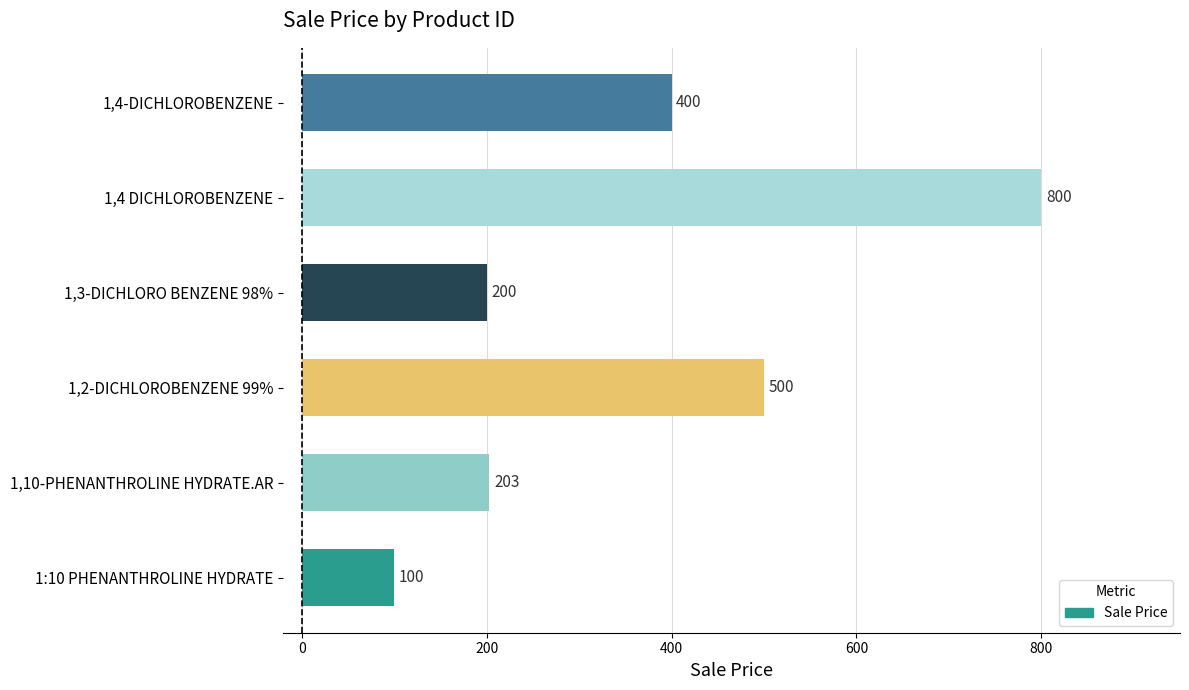

Rank the categories by value from highest to lowest.

1,4 DICHLOROBENZENE, 1,2-DICHLOROBENZENE 99%, 1,4-DICHLOROBENZENE, 1,10-PHENANTHROLINE HYDRATE.AR, 1,3-DICHLORO BENZENE 98%, 1:10 PHENANTHROLINE HYDRATE